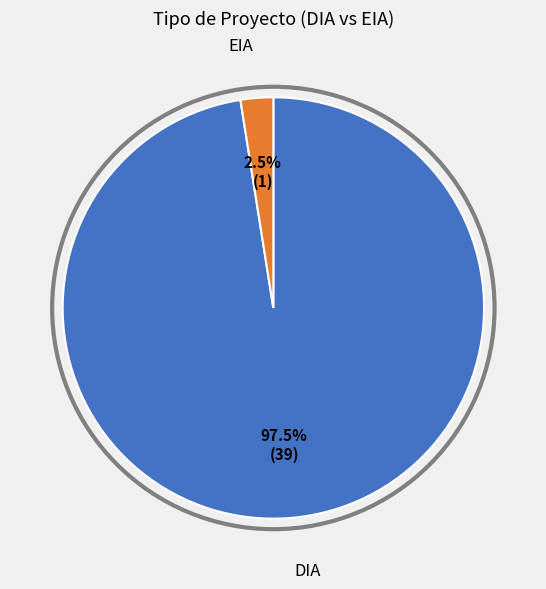

Rank the categories by value from highest to lowest.

DIA, EIA